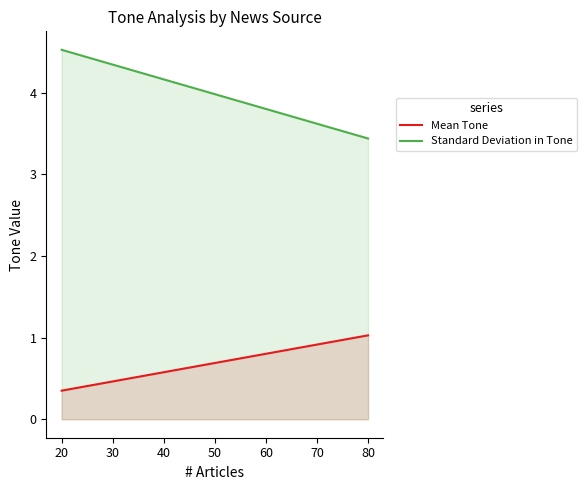

What is the highest value of the Mean Tone series?

1.0